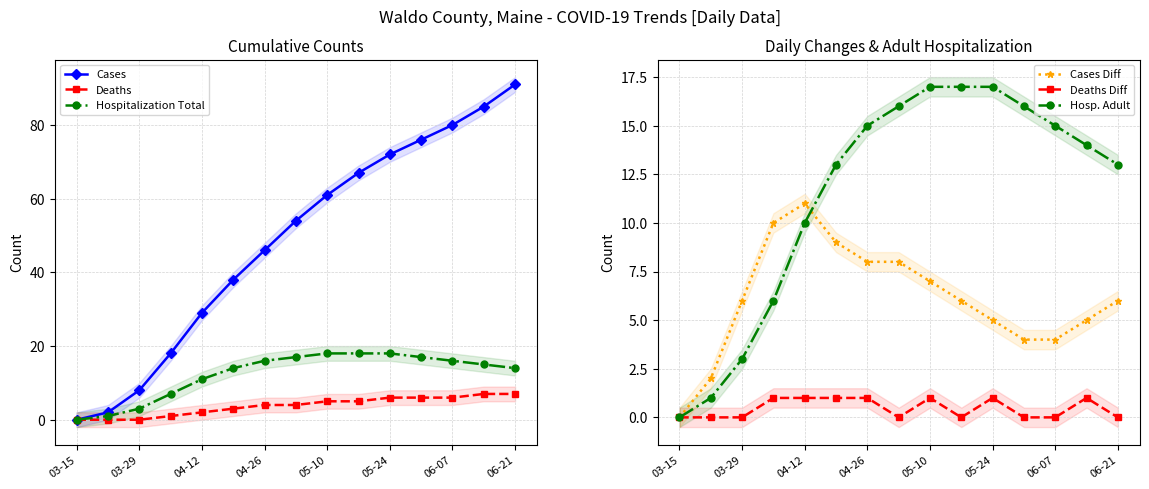

True or false: Cases has more than 1 interior local peaks.

False